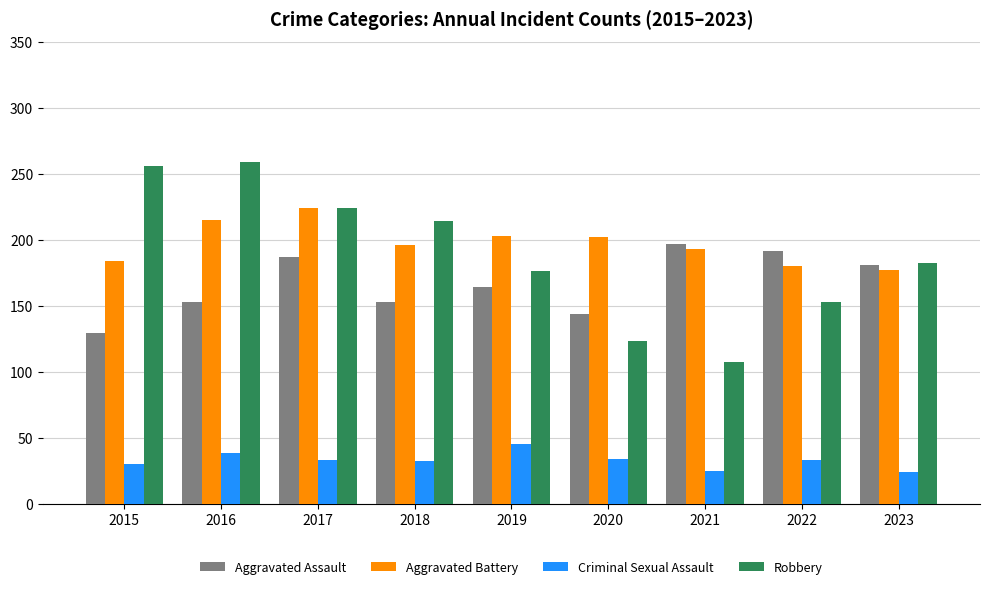

Is the value of Aggravated Battery at 2015 greater than the value of Criminal Sexual Assault at 2020?

Yes